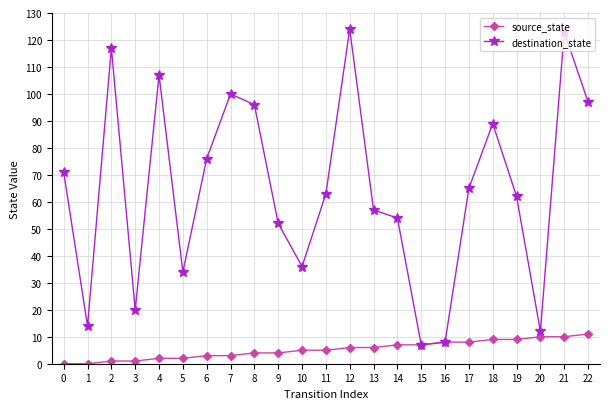

The source_state series shows 8 at 17. True or false?

True